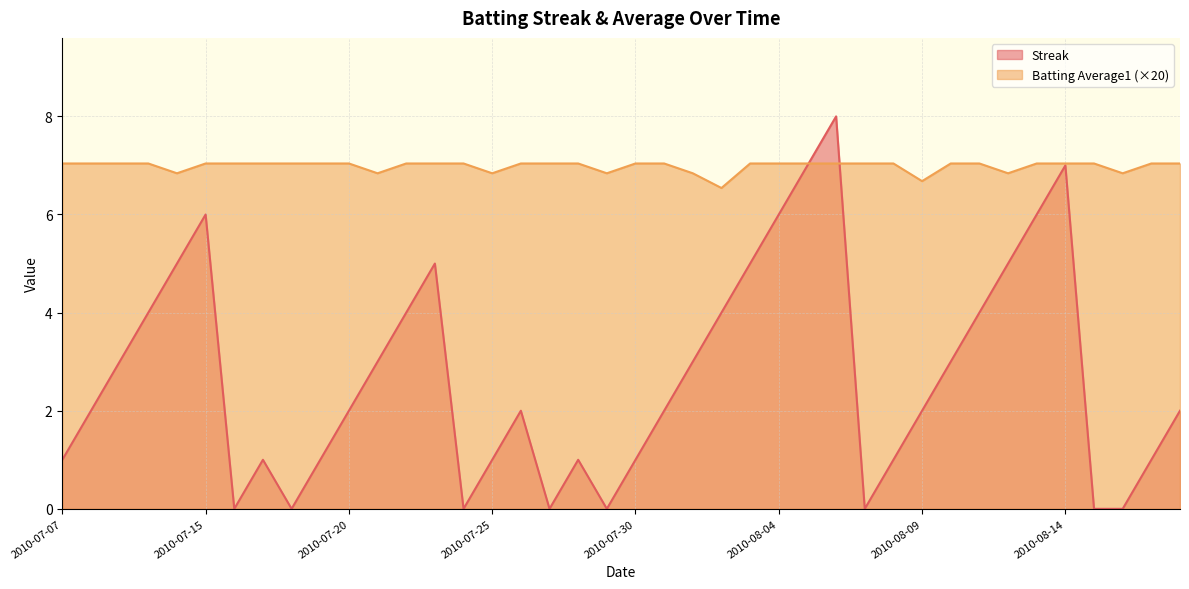

The value of Batting Average1 at 2010-08-05 is 7.0. True or false?

True